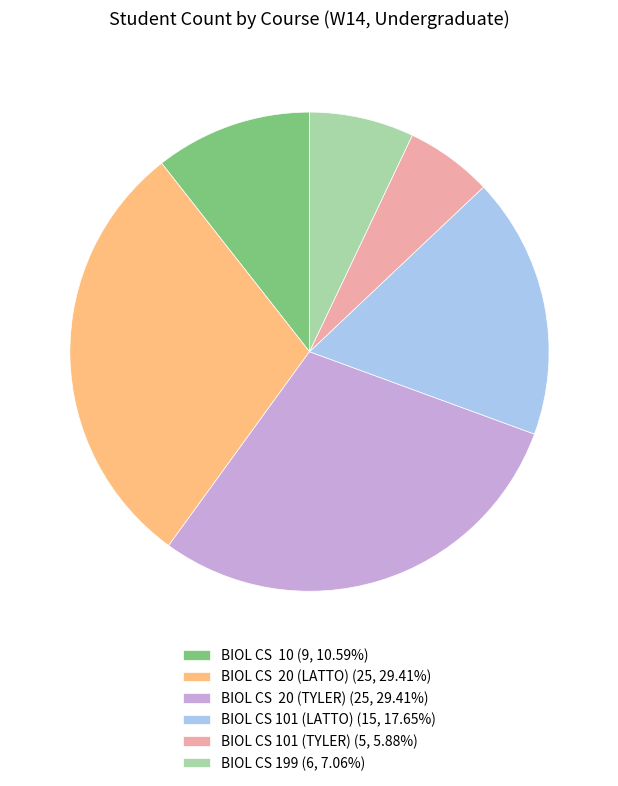

Does any single category account for the majority?

No